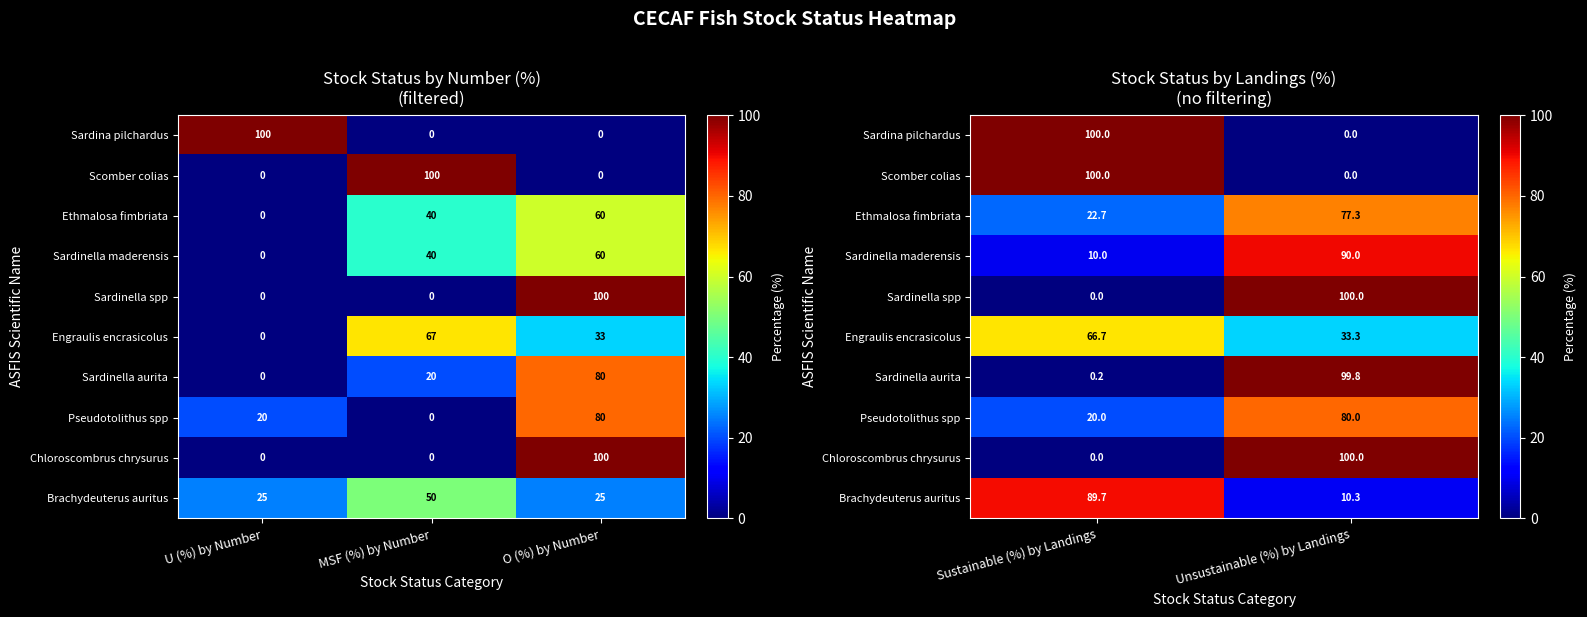

How many data points in Sardinella maderensis are less than 89?

1